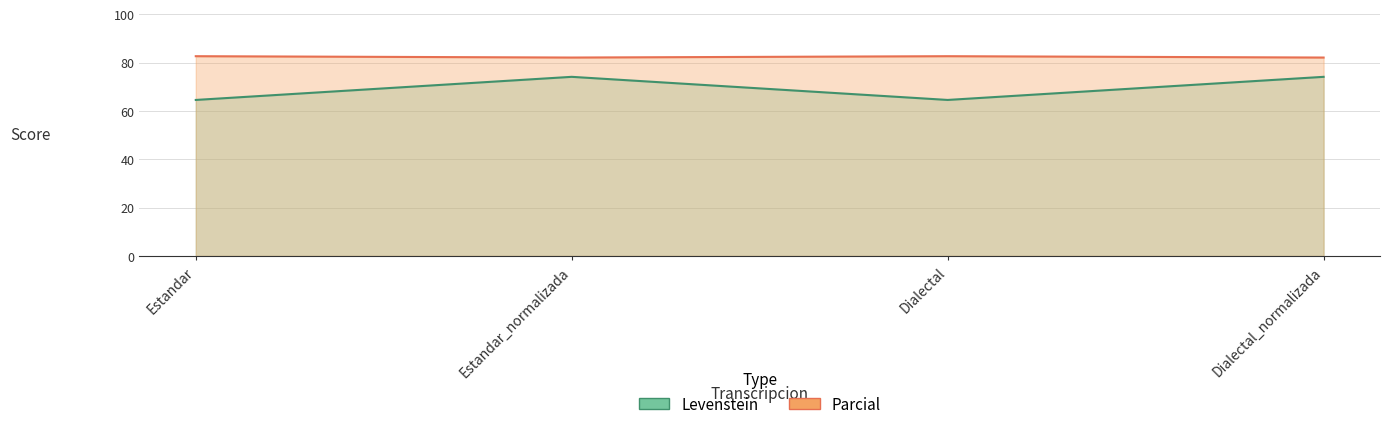

Which series has the largest range (max minus min)?

Levenstein